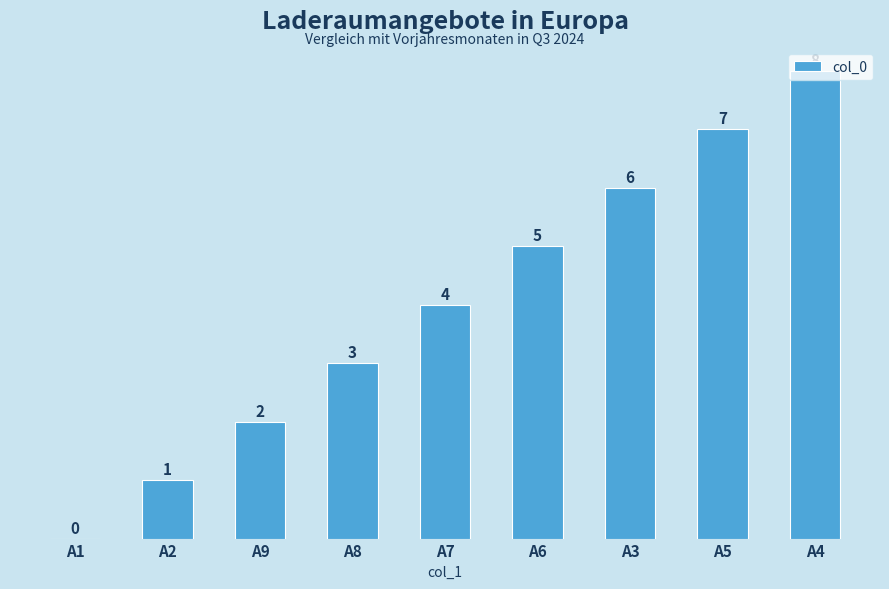

What is the ratio of the value at A7 to the value at A4?

0.5